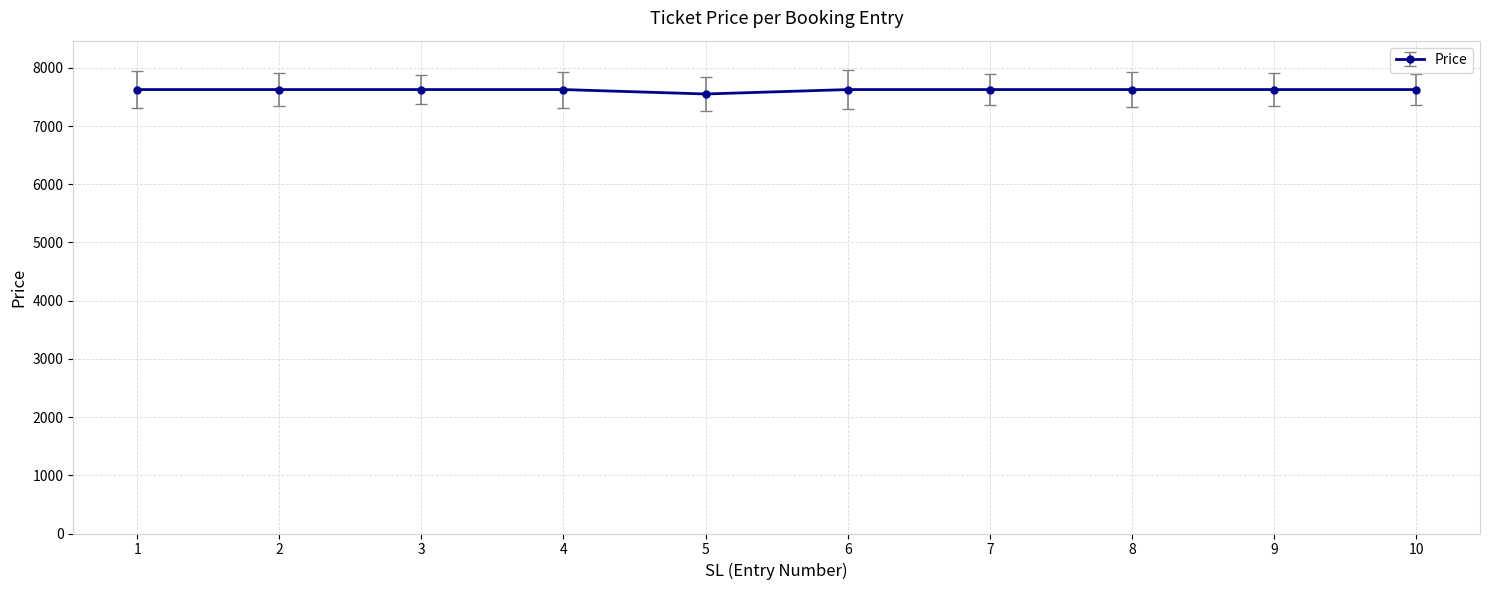

What is the average value?

7618